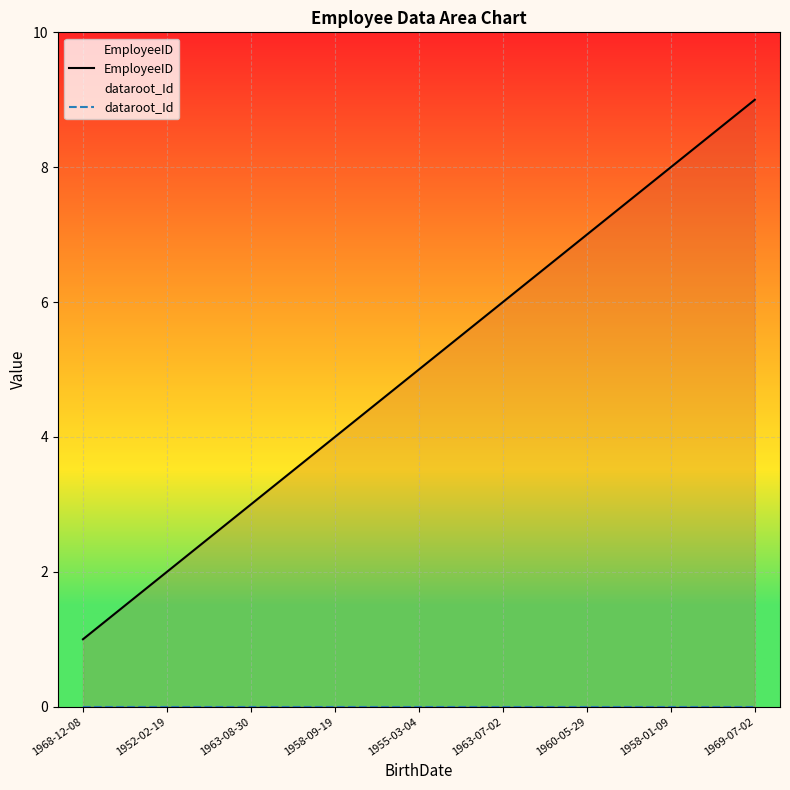

Reading left to right, transcribe all the data shown in this chart.

EmployeeID: 1	2	3	4	5	6	7	8	9
dataroot_Id: 0	0	0	0	0	0	0	0	0